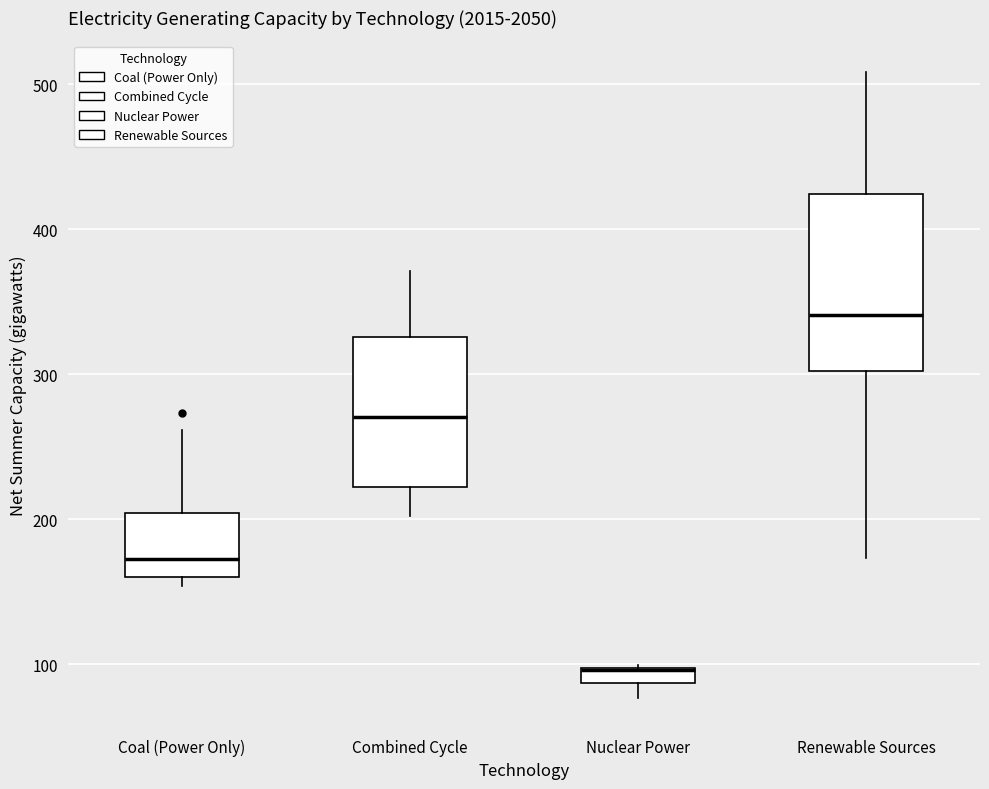

Which box is the tallest, from its lower edge to its upper edge?

Renewable Sources